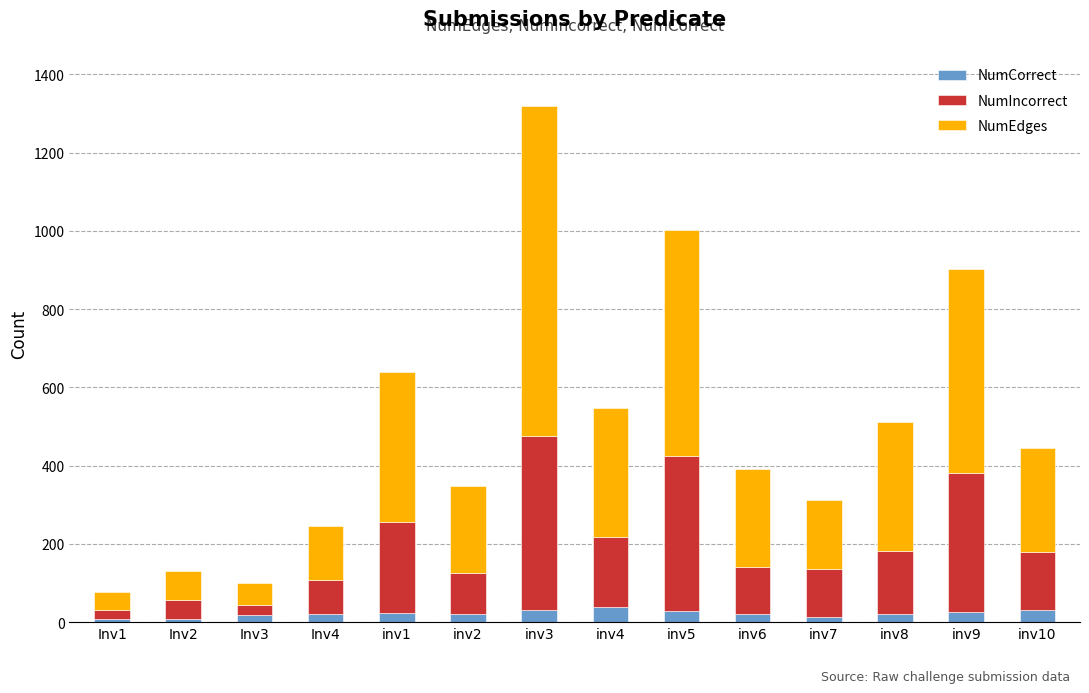

What is the difference between the maximum and second lowest values in the NumCorrect series?

32